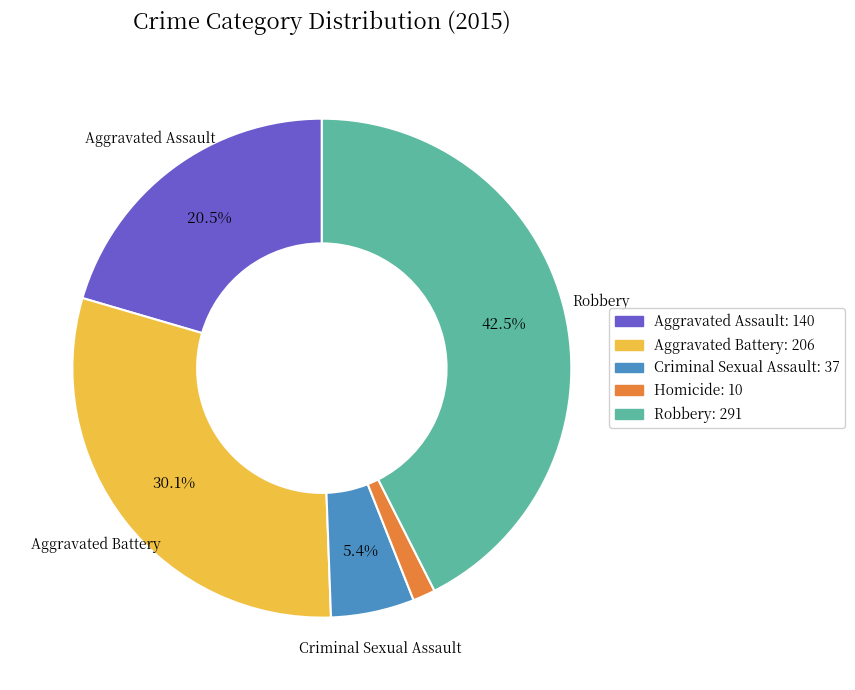

Rank the categories by value from lowest to highest.

Homicide, Criminal Sexual Assault, Aggravated Assault, Aggravated Battery, Robbery